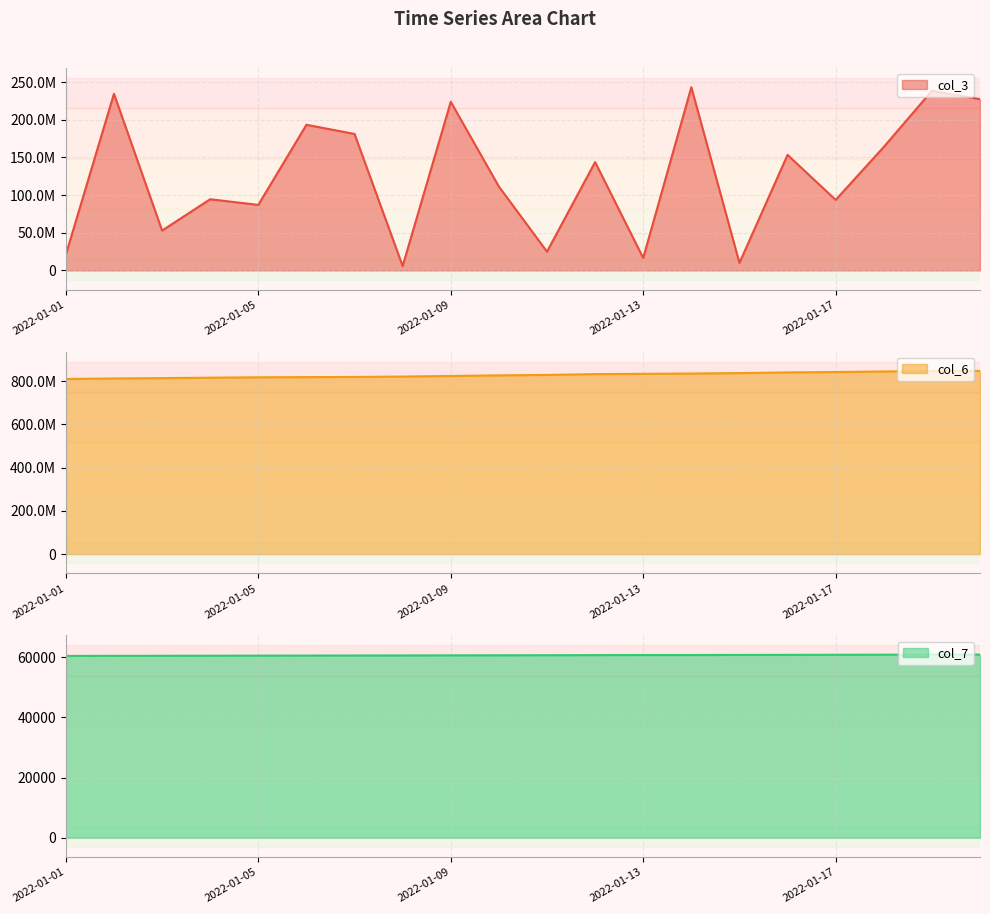

Rank the series at 2022-01-13 from highest to lowest value.

col_6, col_3, col_7